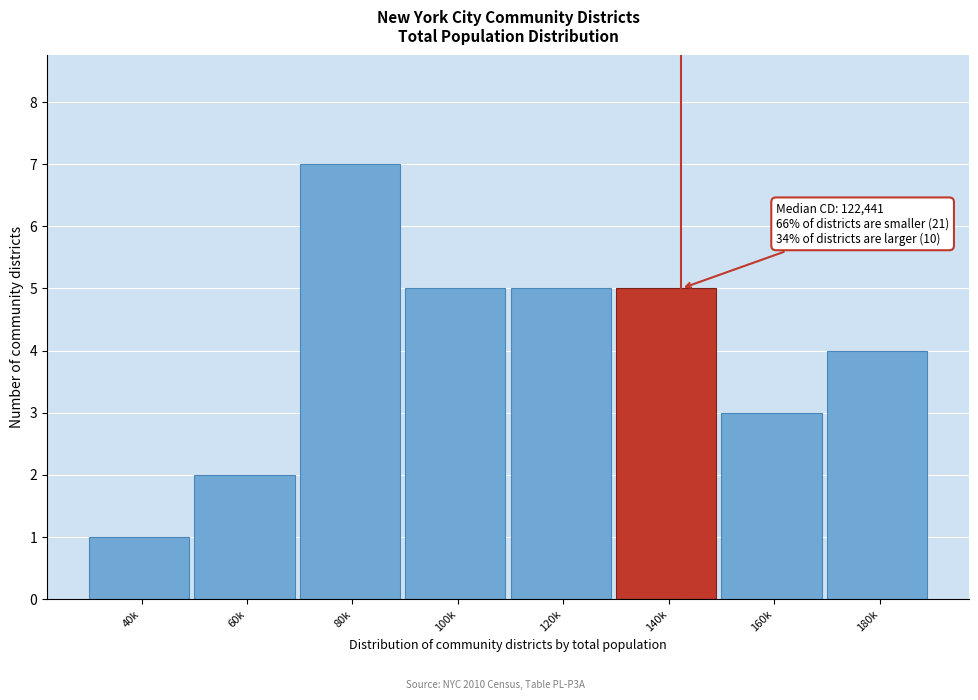

Reading right to left, list all the values displayed in this chart.

4	3	5	5	5	7	2	1